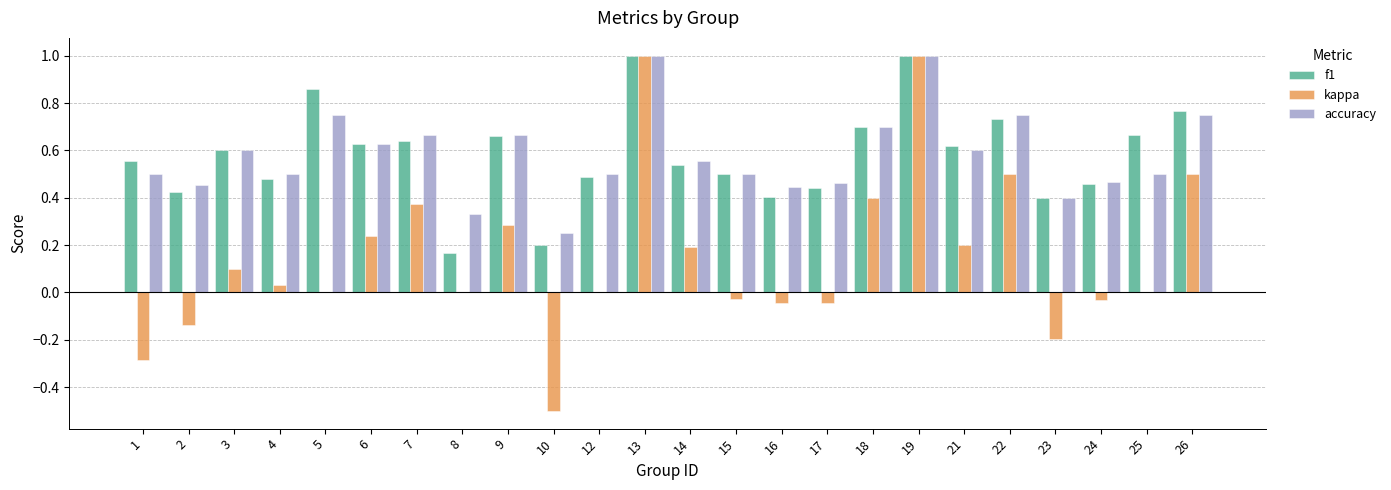

How many groups of bars are there?

24